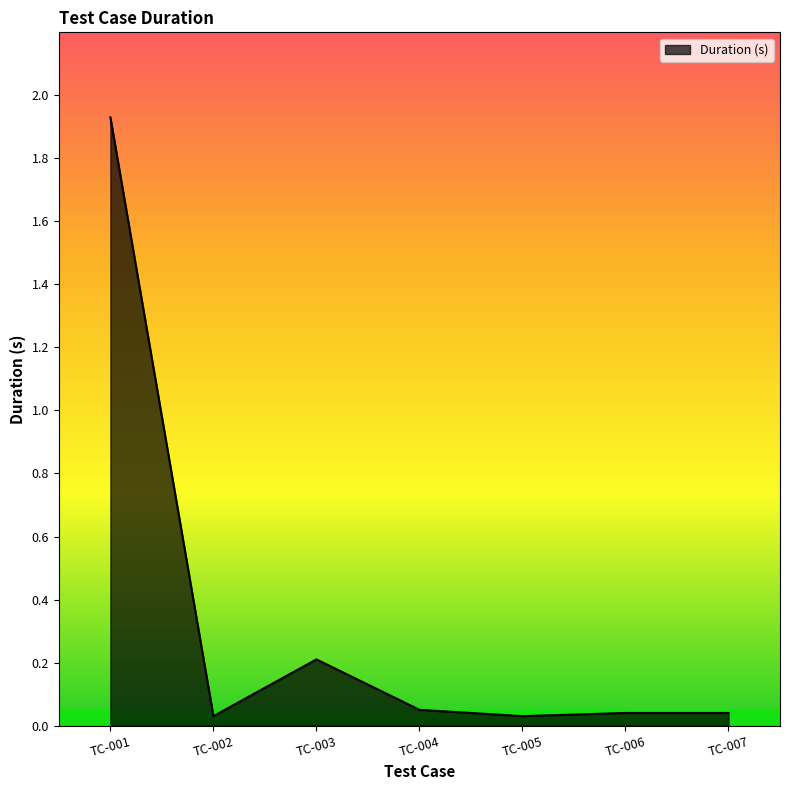

Is it true that the value at TC-001 is 3.3?

False